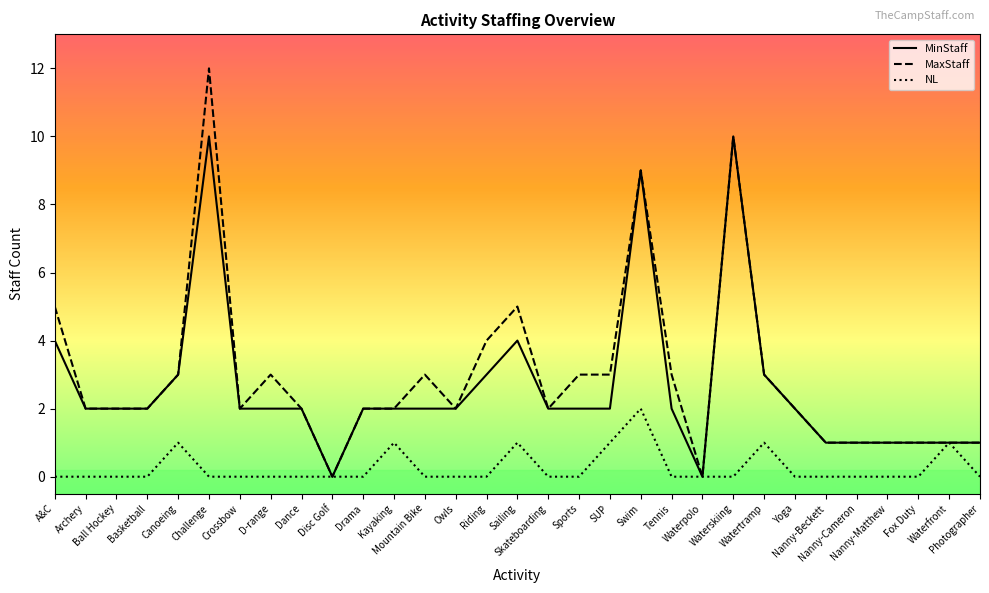

What are all the series names shown in the legend?

MinStaff, MaxStaff, NL